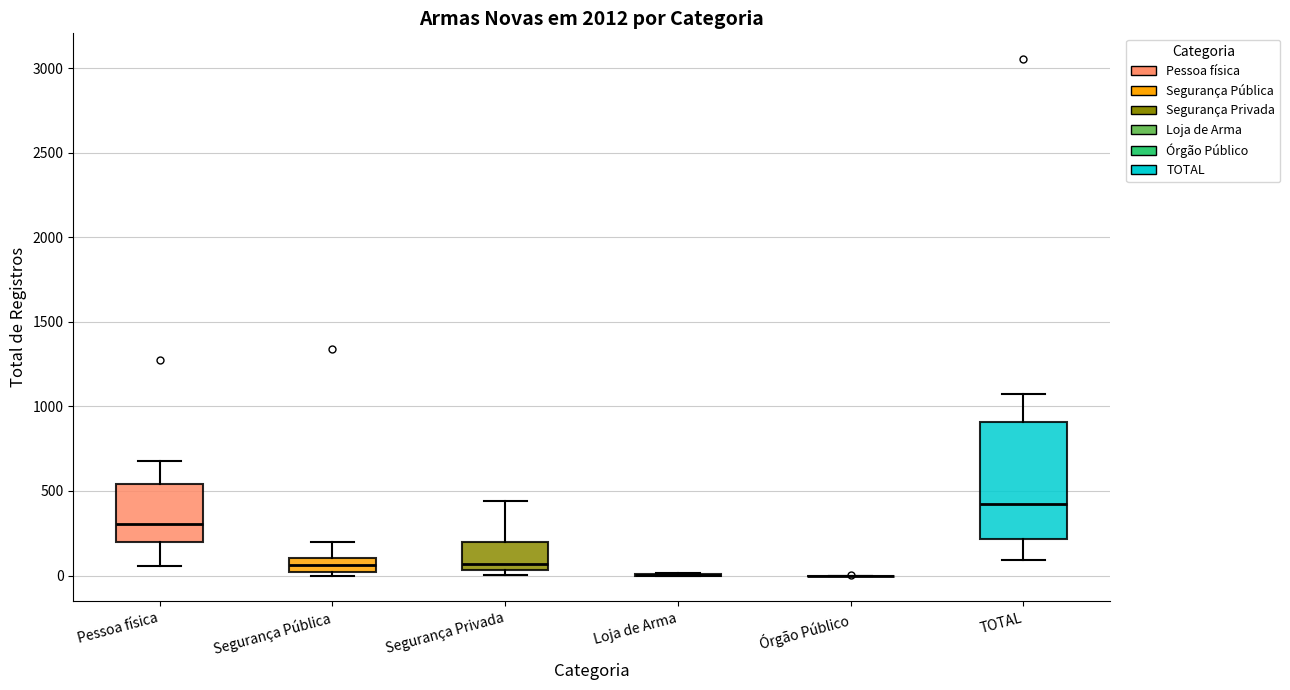

Reading left to right, transcribe this box plot: for each box, give where its median line is, the range the box spans, and where its two whiskers end, as read against the y-axis. The values are not printed on the chart, so give them approximately, as read against the axis.

Pessoa física: median 300, box 200 to 550, whiskers 50 to 700
Segurança Pública: median 50, box 0 to 100, whiskers 0 (just below the box's lower edge) to 200
Segurança Privada: median 50 (just above the box's lower edge), box 50 to 200, whiskers 0 to 450
Loja de Arma: box collapsed to a line at 0, whiskers 0 to 0
Órgão Público: box collapsed to a line at 0, whiskers 0 to 0
TOTAL: median 400, box 200 to 900, whiskers 100 to 1050